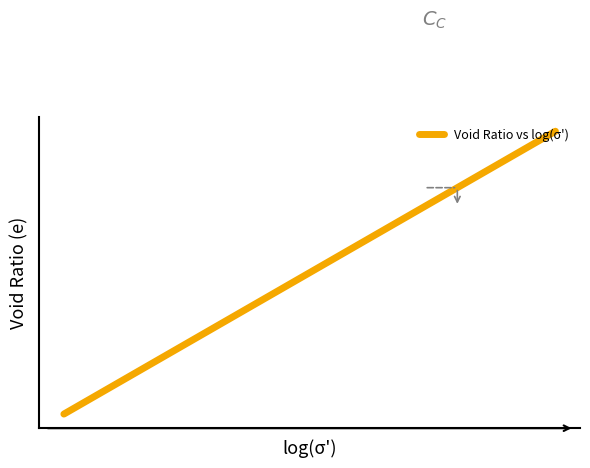

Is this an area chart (filled region under the line)?

No